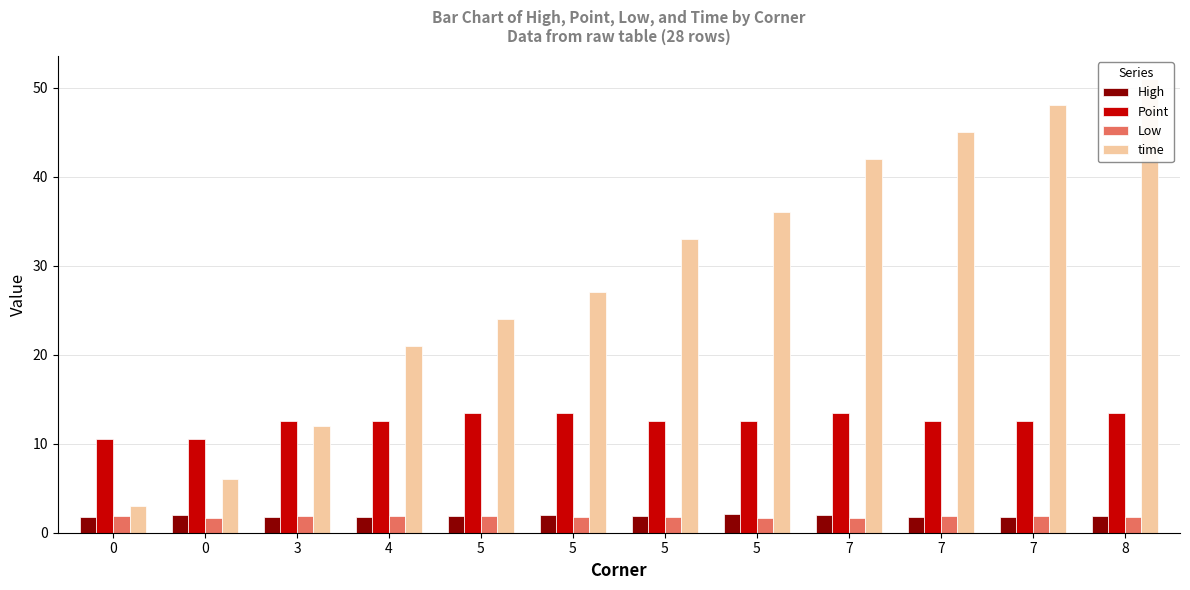

Where is time nearest to the value 27?

5